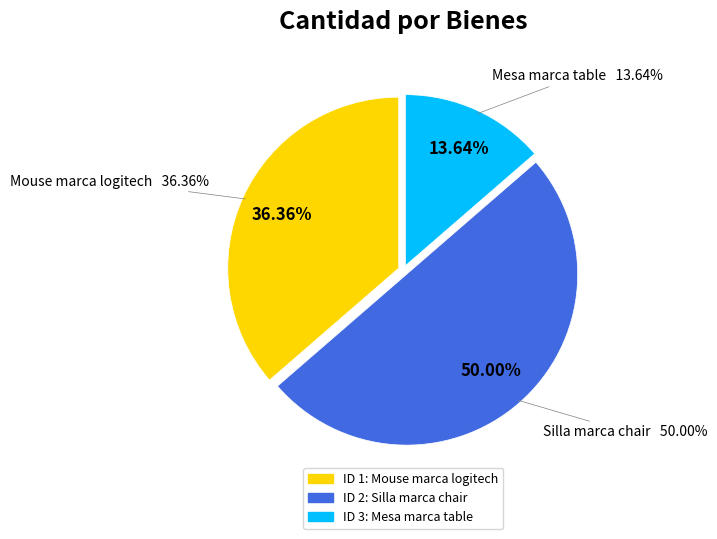

The Mouse marca logitech slice represents 27% of the pie. True or false?

False